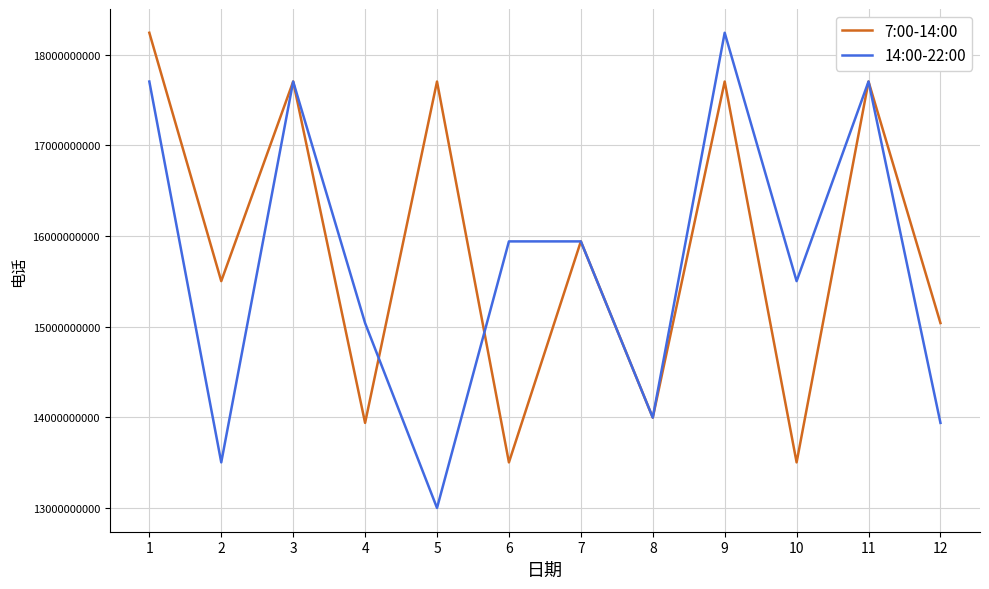

Does the chart display data point markers on the line(s)?

No